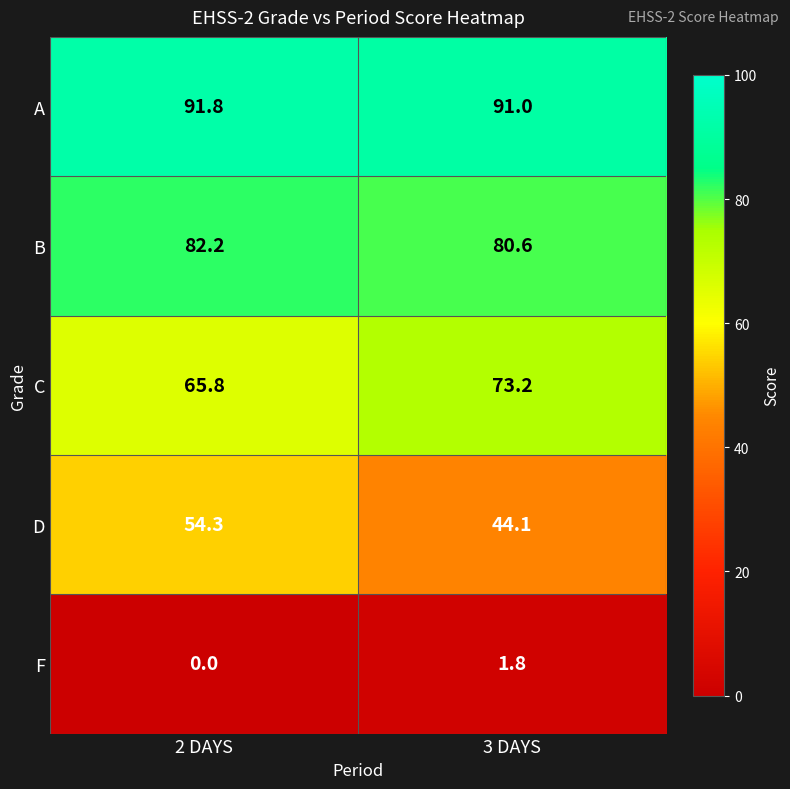

Between 2 DAYS and 3 DAYS, which series saw the biggest shift?

D